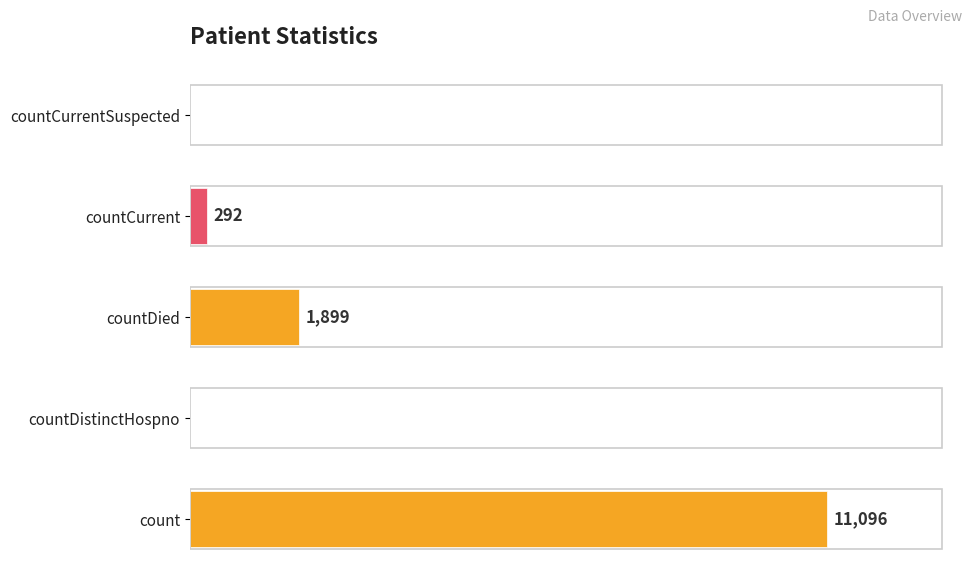

Which has a higher value, countCurrentSuspected or count?

count